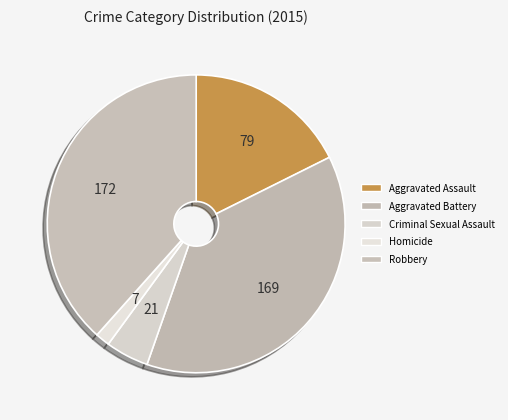

To the nearest percent, what is the difference between the largest and smallest slice percentages?

37%